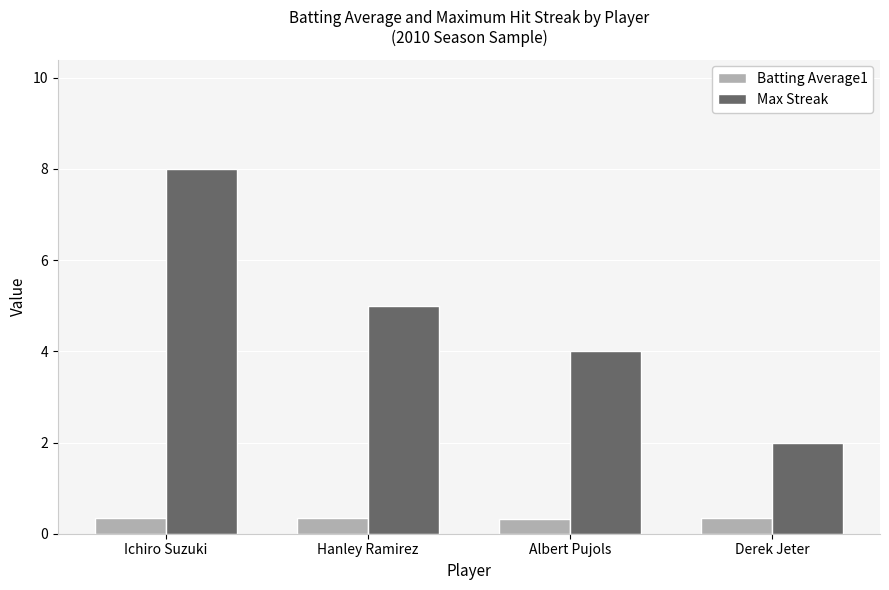

Is it true that Batting Average1 equals 0.3 at Hanley Ramirez?

True